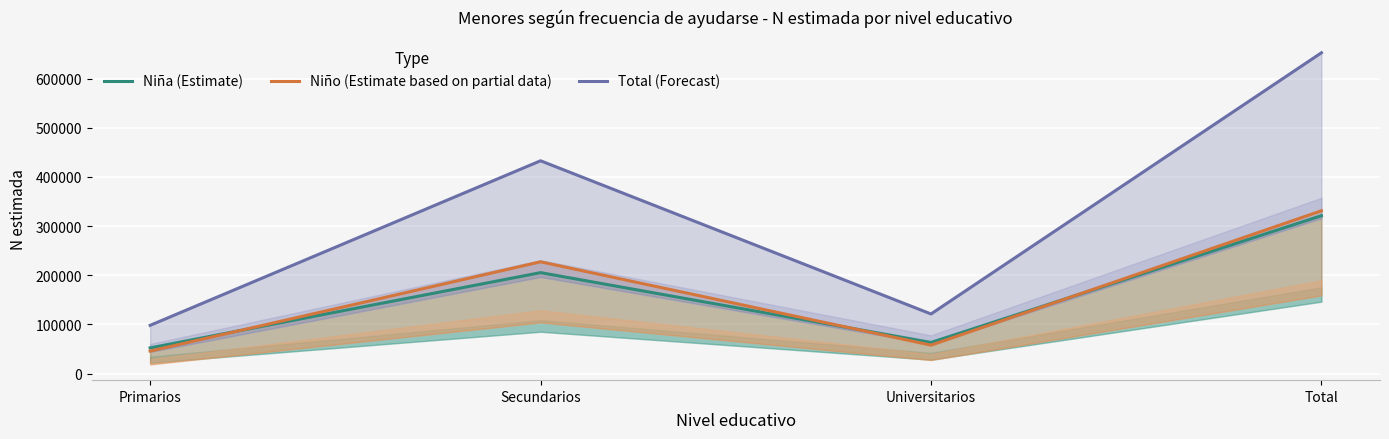

What is the difference between the maximum and minimum values in the Total (Forecast) series?

554157